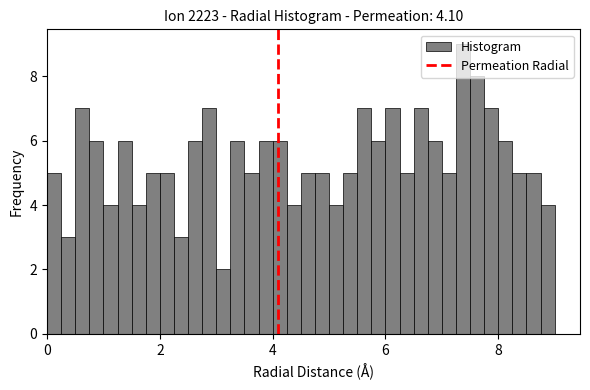

Read against the x-axis, roughly where is the centre of the tallest bar?

7.4